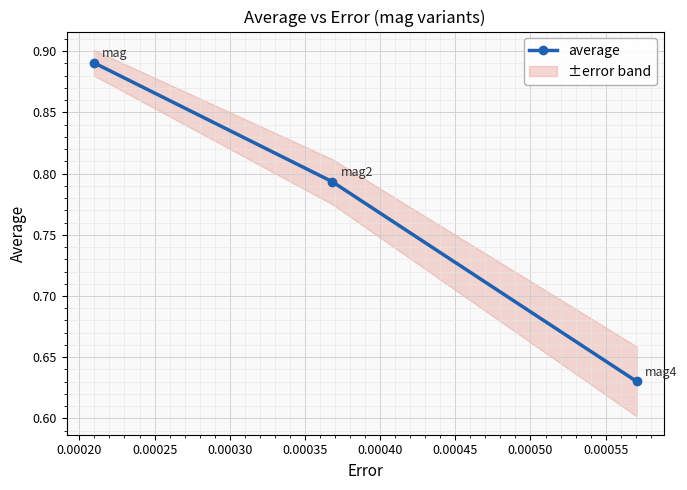

What is the minimum value shown in the chart?

0.6